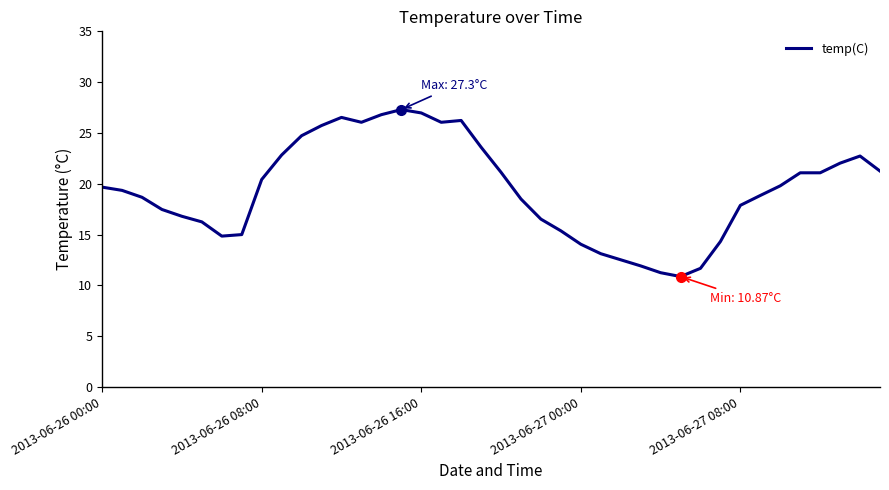

What is the greatest value displayed?

27.3